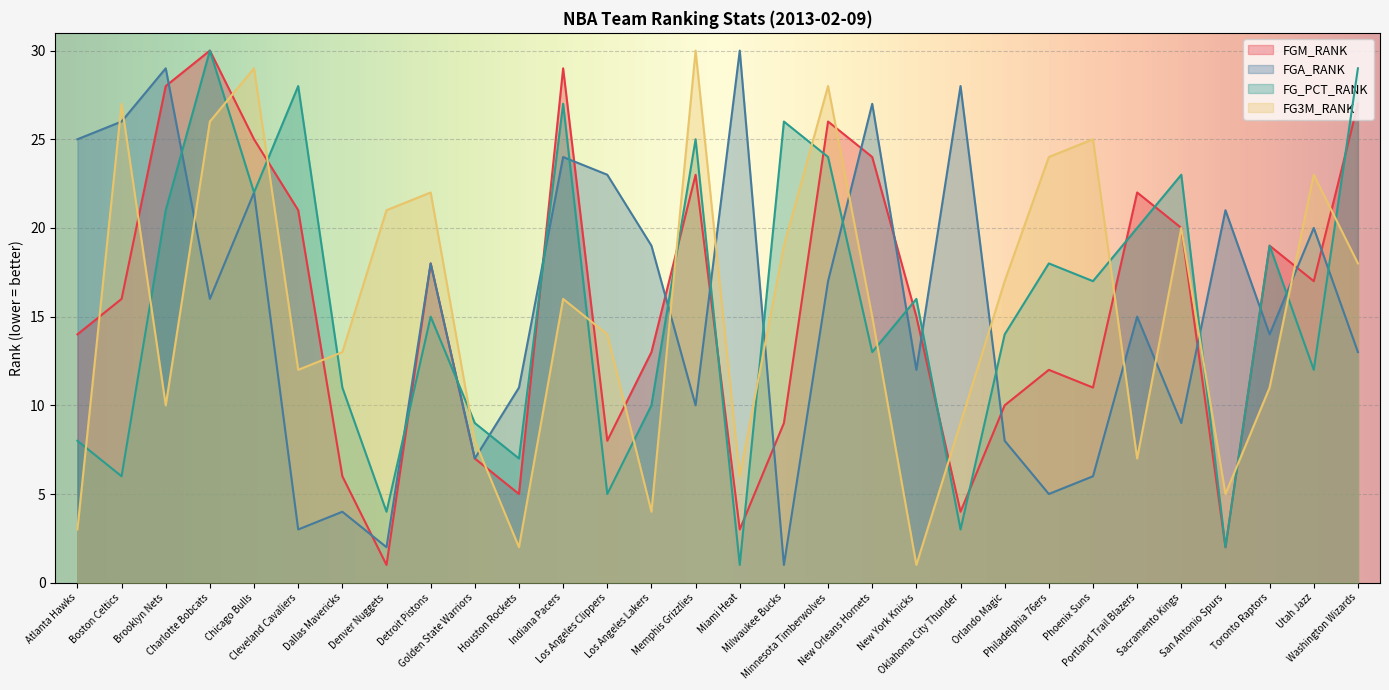

Is the value of FG3M_RANK at Oklahoma City Thunder greater than the value of FG_PCT_RANK at Brooklyn Nets?

No